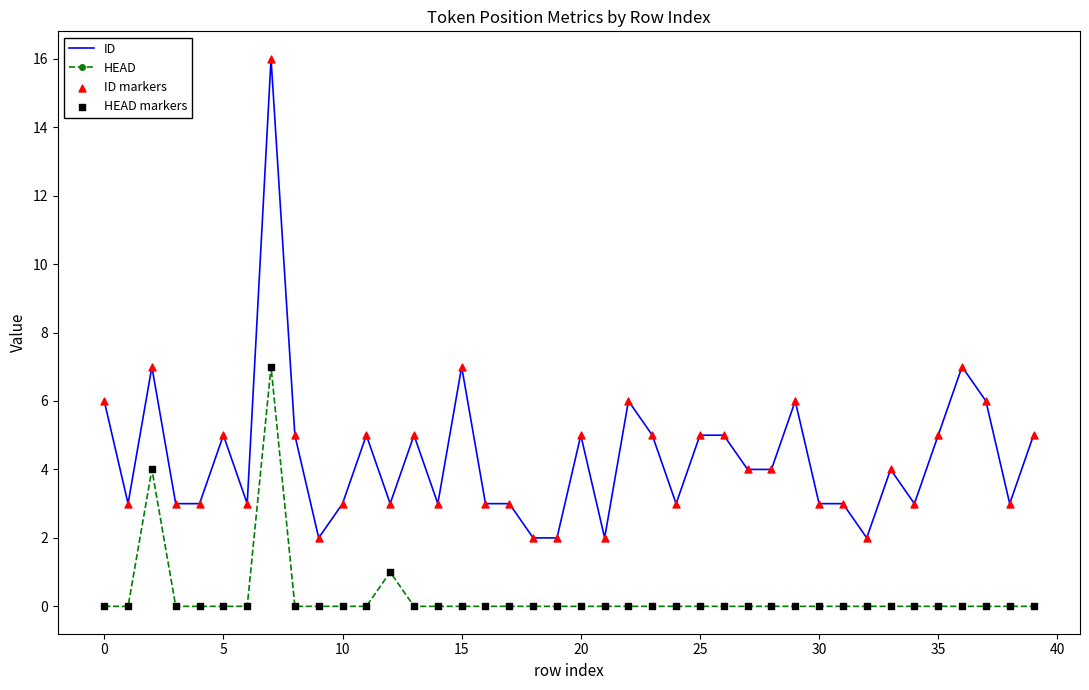

Which series has the largest total across all categories?

ID